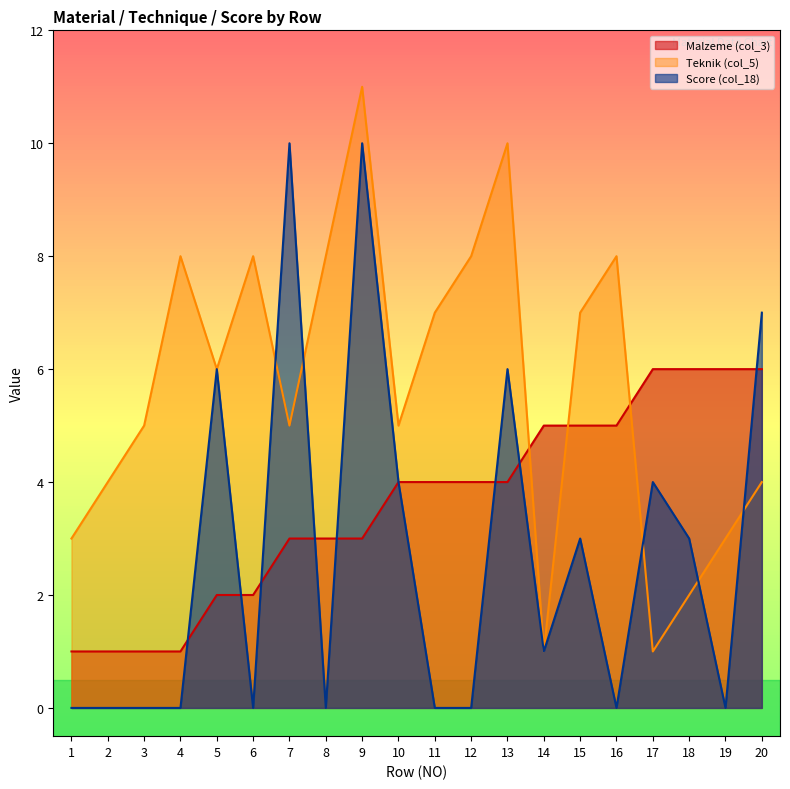

What is the value of the Teknik (col_5) point at the 20th from the left?

4